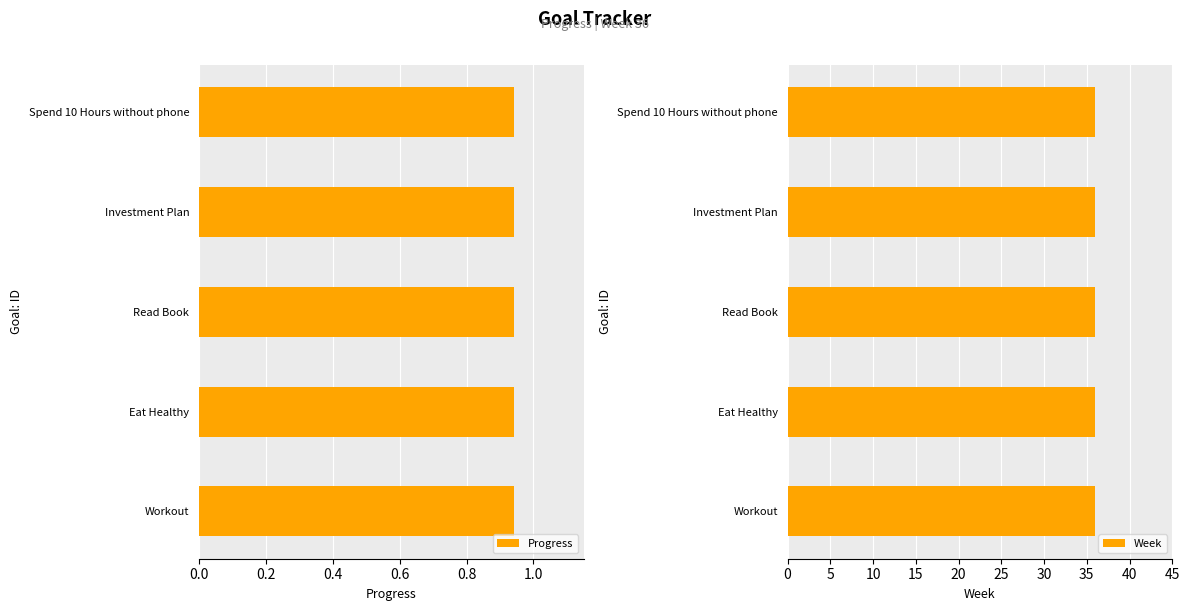

What are all the series names shown in the legend?

Progress, Week